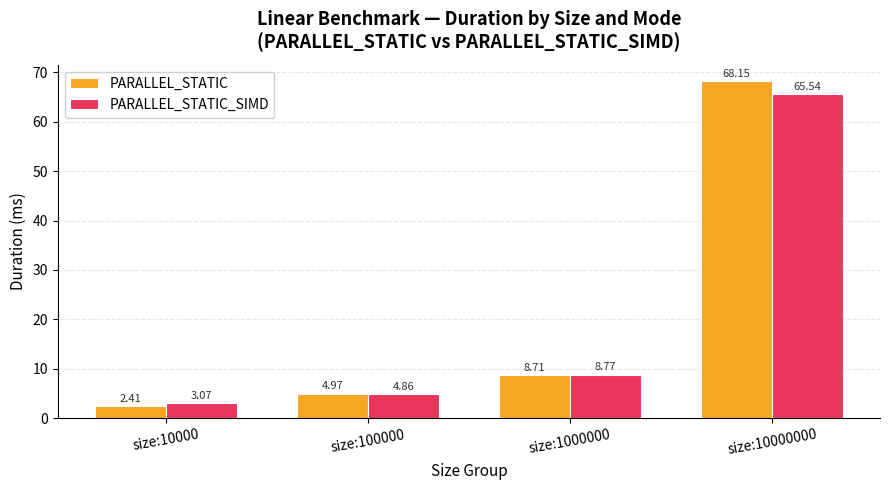

What are all the series names shown in the legend?

PARALLEL_STATIC, PARALLEL_STATIC_SIMD